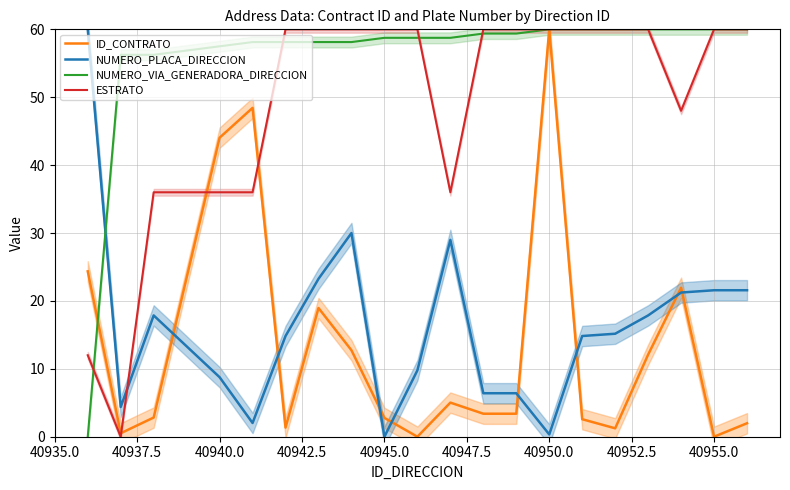

What is the maximum value for ID_CONTRATO?

60.0